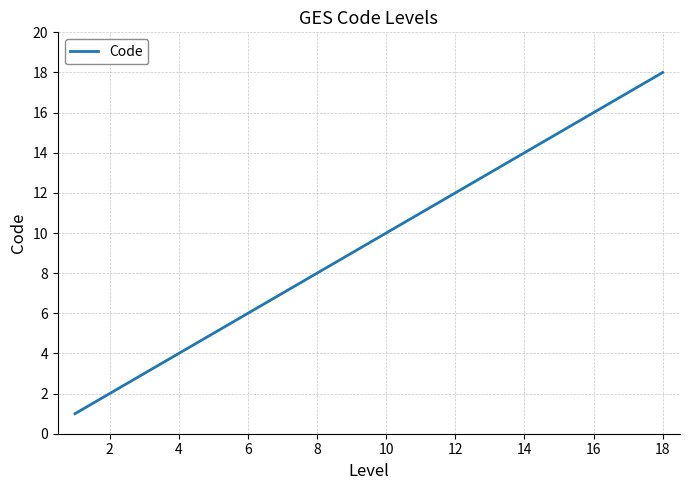

What is the maximum value shown in the chart?

18